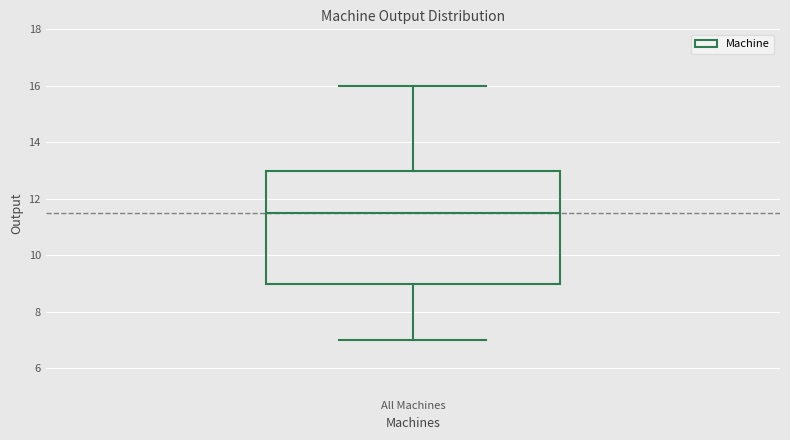

Read this box plot against the y-axis: the position of the median line, the range covered by the box, and the ends of both whiskers. The values are not printed on the chart, so give them approximately, as read against the axis.

median 11.6, box 9.0 to 13.0, whiskers 7.0 to 16.0